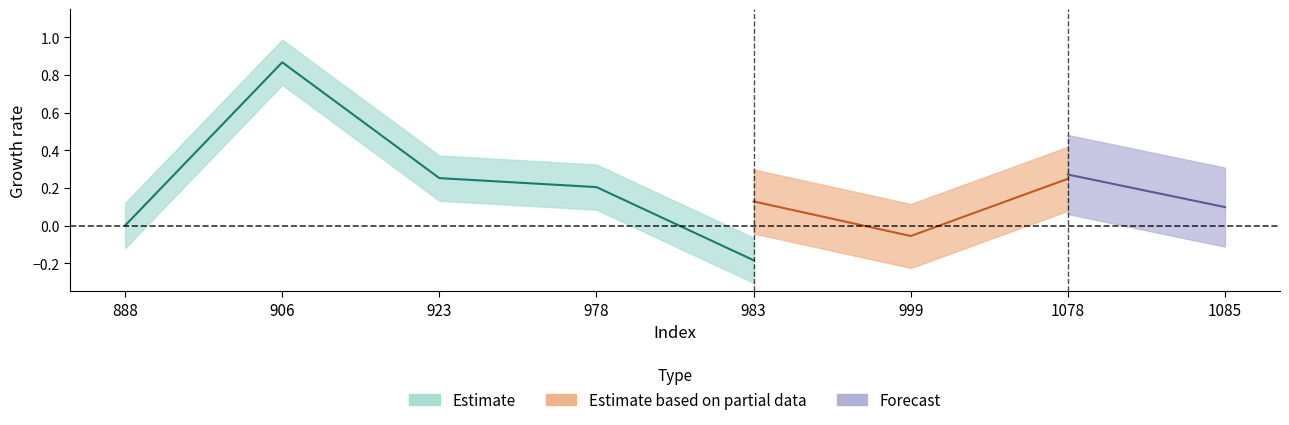

What is the maximum value shown in the chart?

0.9